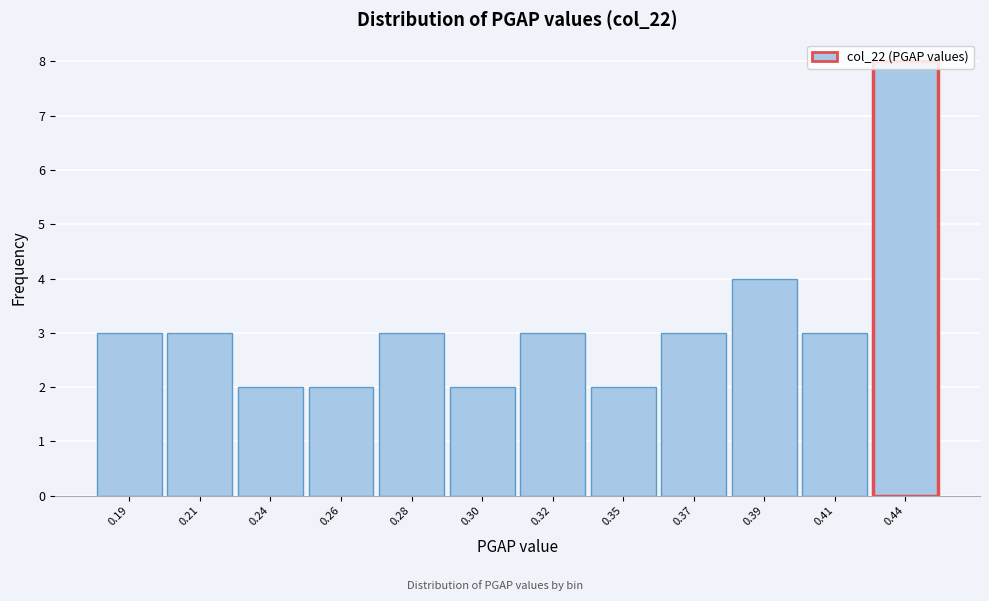

What is the value of the 10th bar from the left?

4